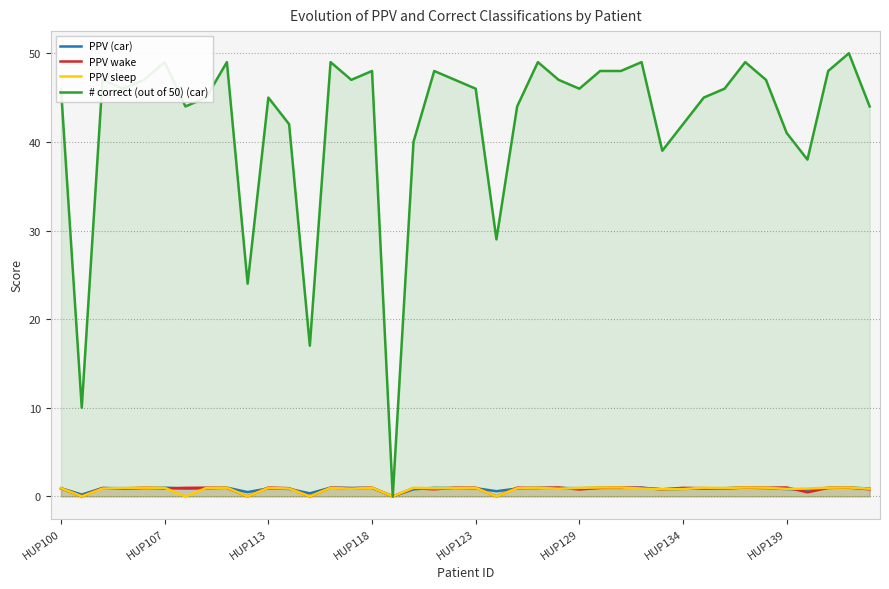

The PPV (car) series shows 1.5 at 34. True or false?

False